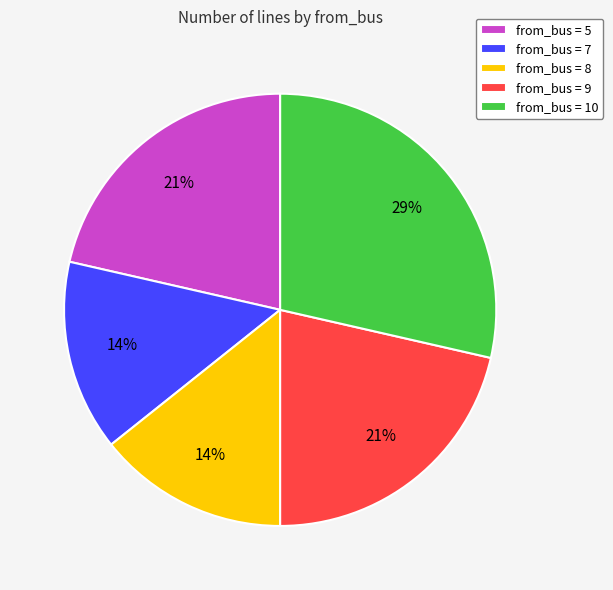

True or false: from_bus = 8 accounts for 24% of the total.

False